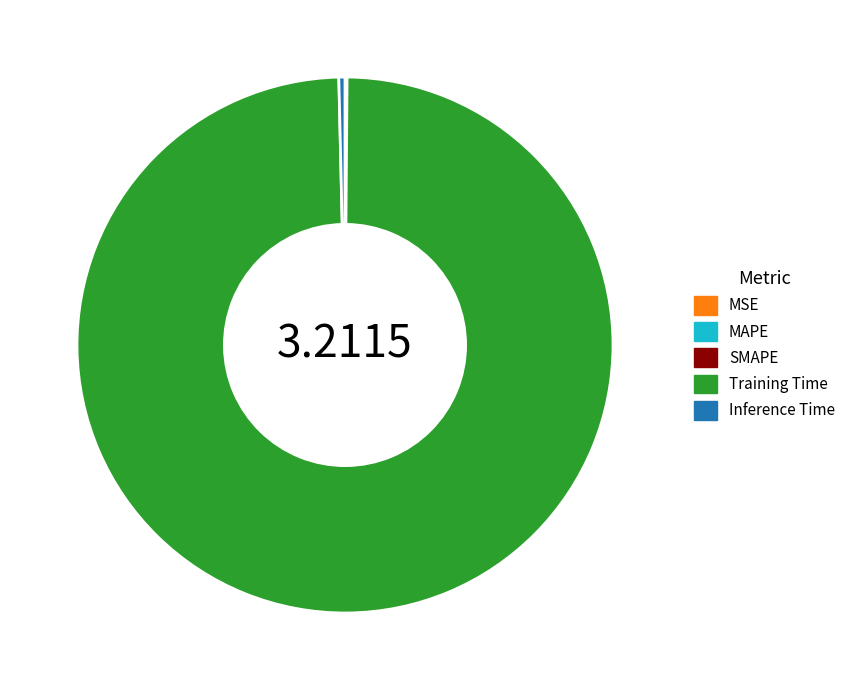

Is it true that Inference Time is 0% of the pie?

True